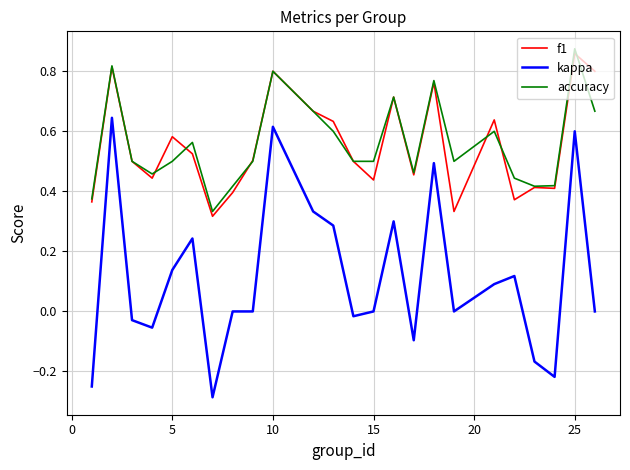

True or false: accuracy and kappa intersect in this chart.

False